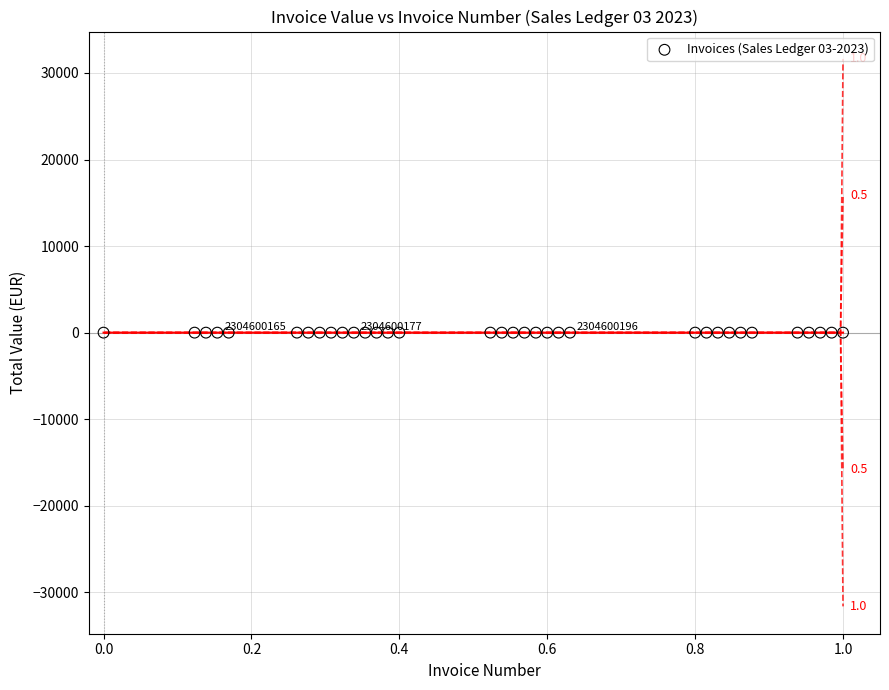

What is the range of Y values (max minus min)?

3.4